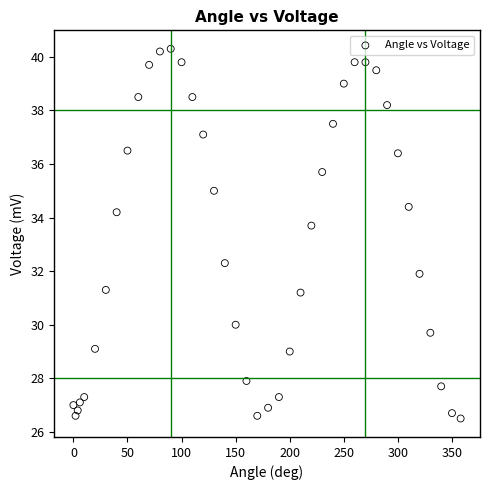

What is the range of Y values (max minus min)?

13.8